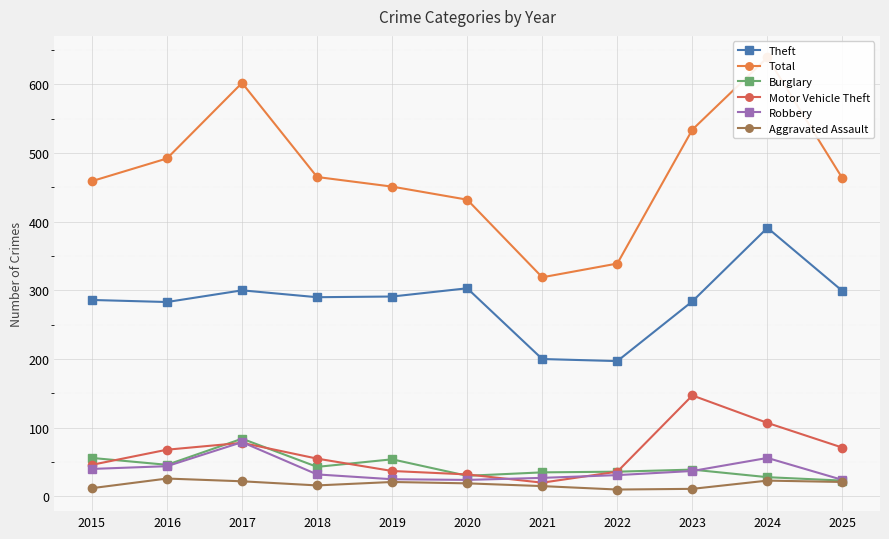

What is the maximum value shown in the chart?

639